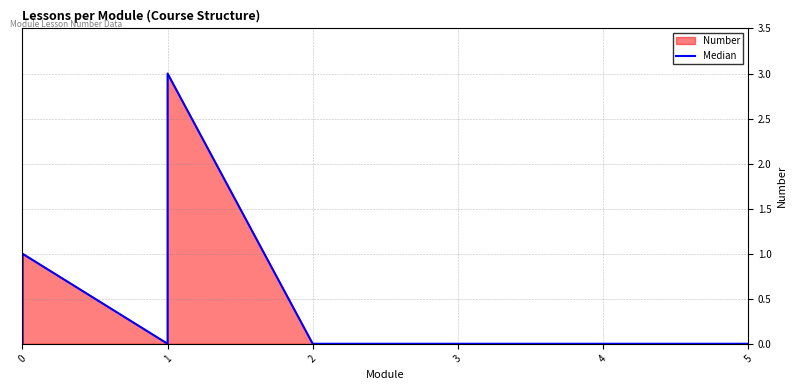

How many values are between 0 and 1?

8